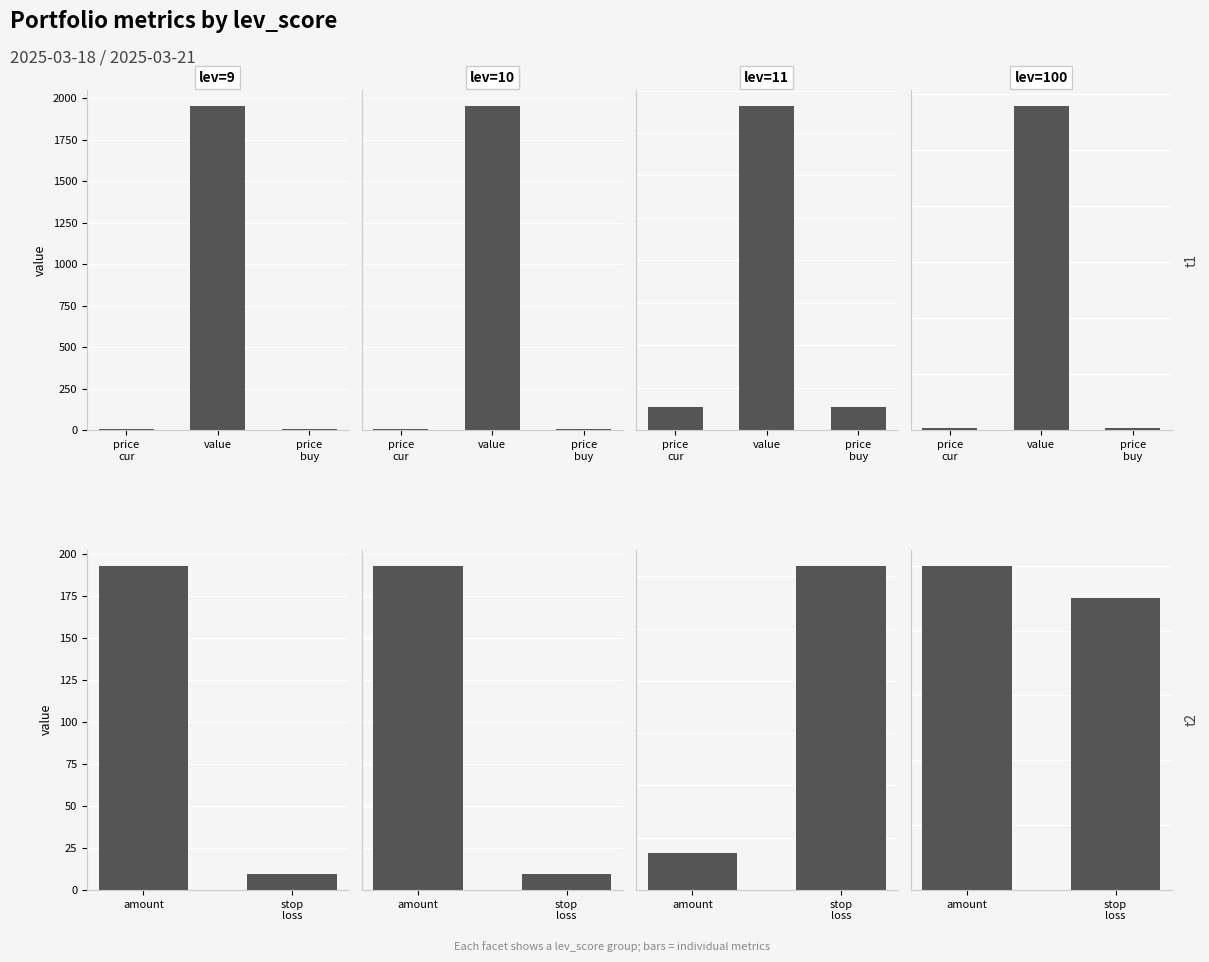

How many categories are shown in the chart?

4